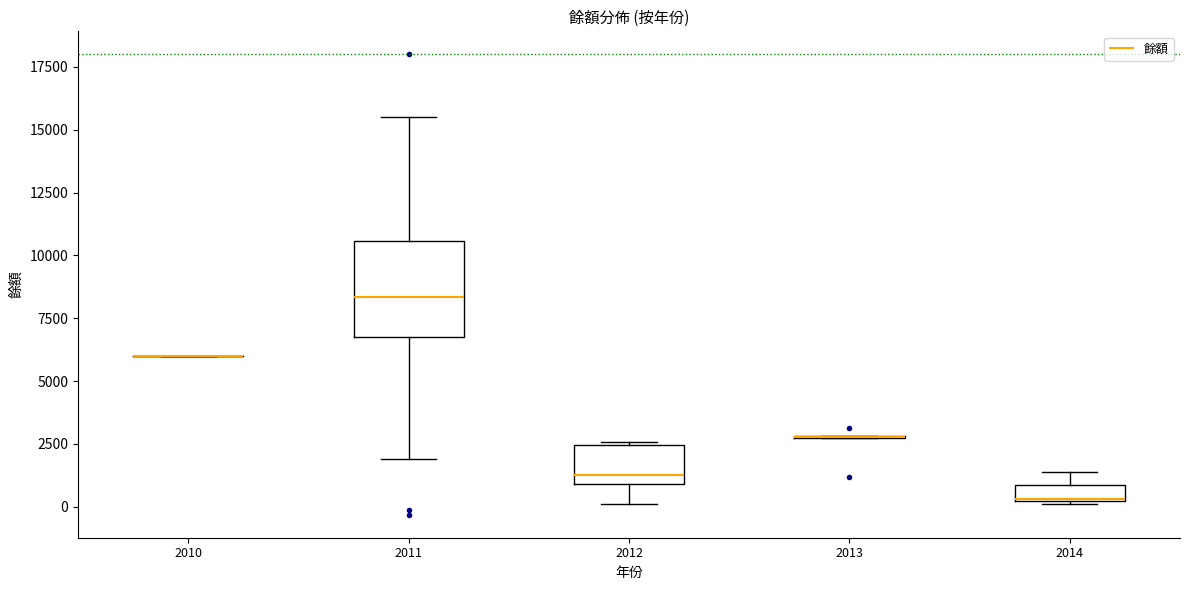

Where does the median line of the box at x = 2012 sit on the y-axis? The values are not printed on the chart, so give them approximately, as read against the axis.

1500